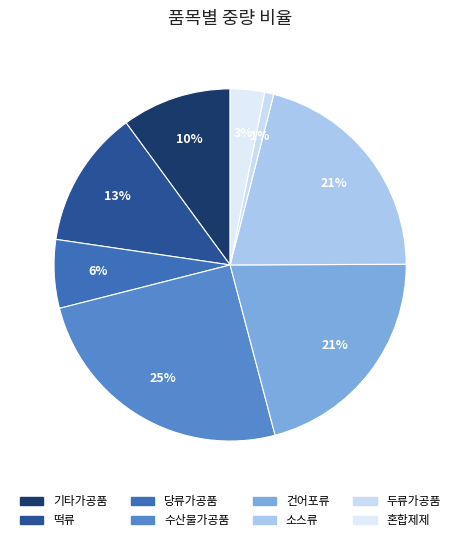

To the nearest percent, what is the average slice percentage?

12%